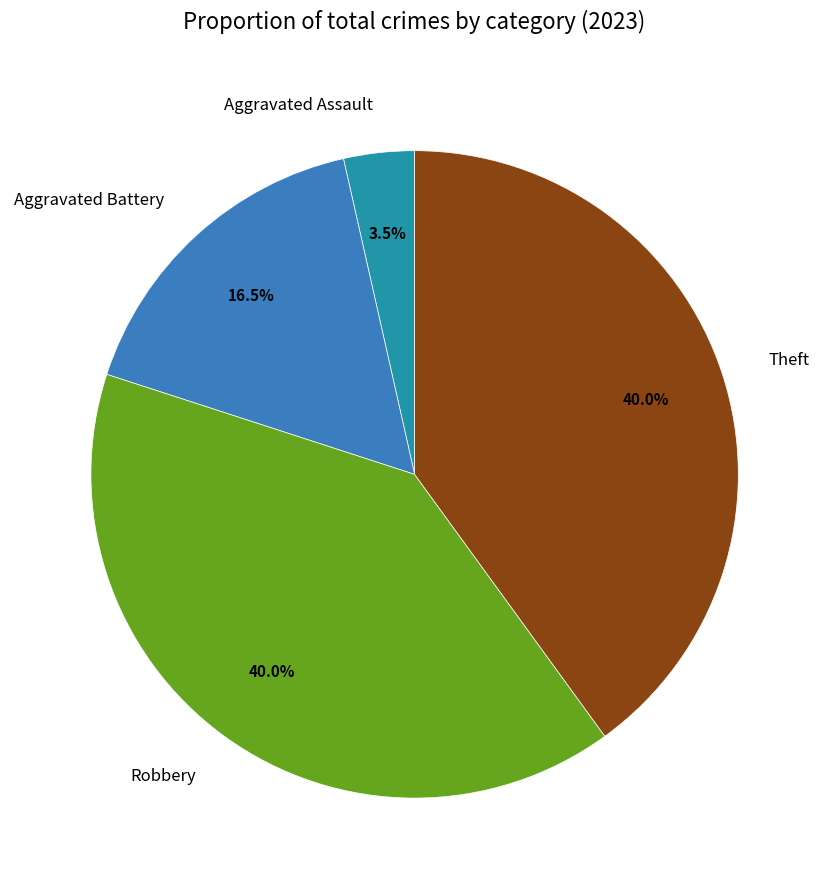

How many segments does this pie chart have?

4